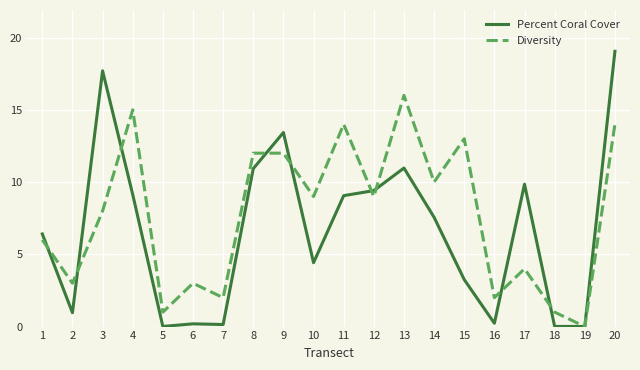

What is the difference between the highest and lowest values at 10?

4.6